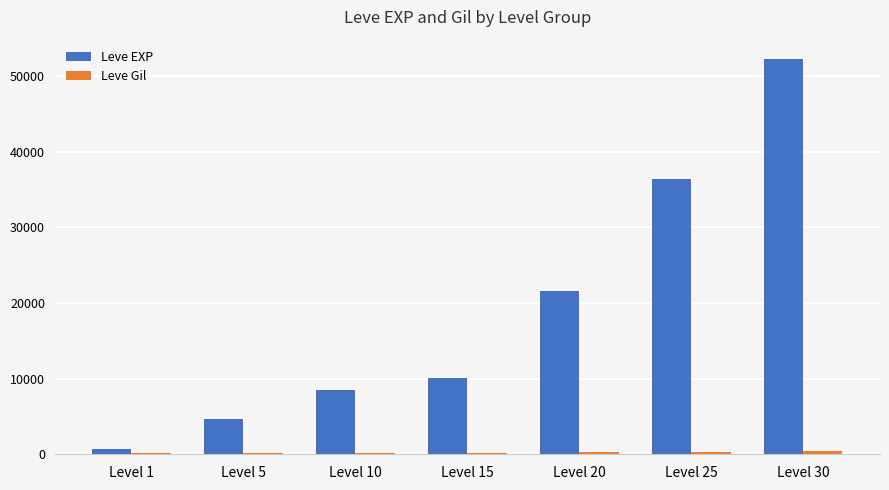

The value of Leve EXP at Level 10 is 12415. True or false?

False